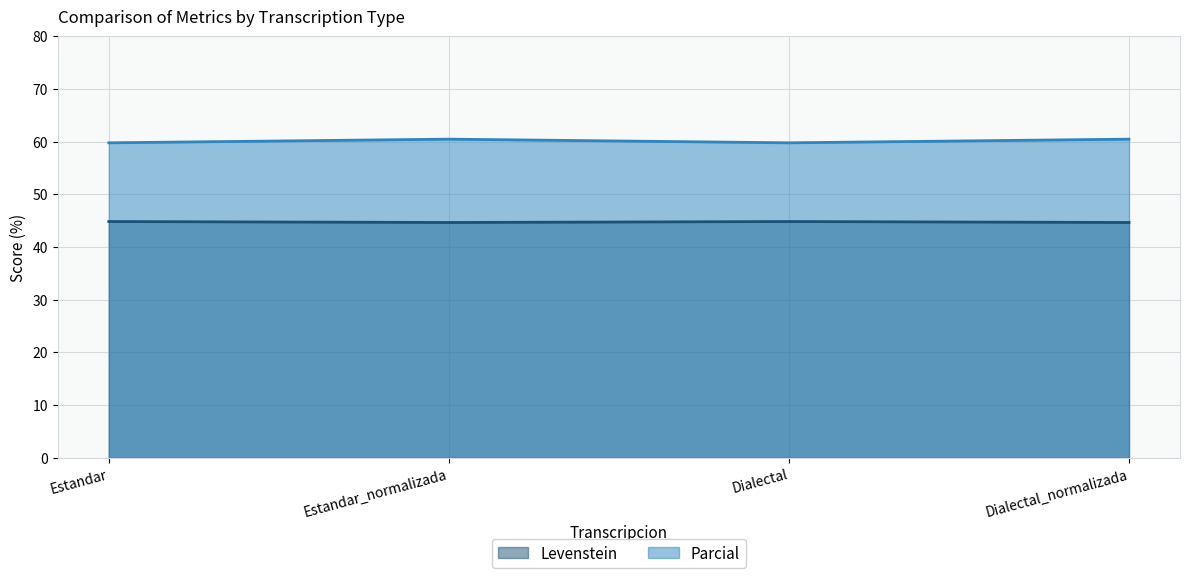

How many lines are shown in the chart?

2